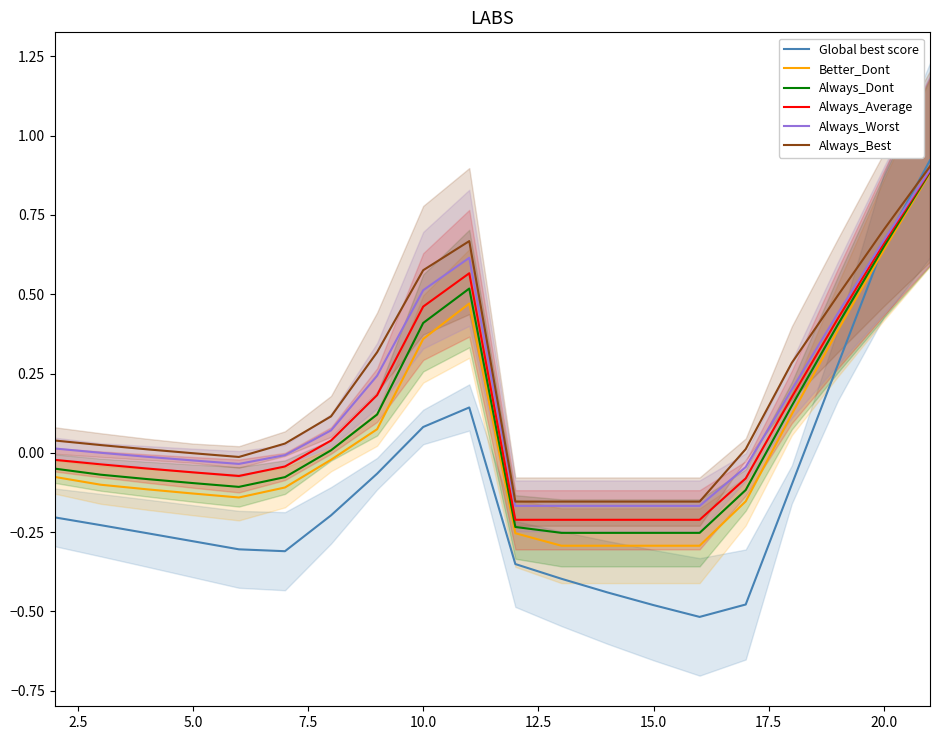

True or false: Always_Dont and Better_Dont cross at least once.

False